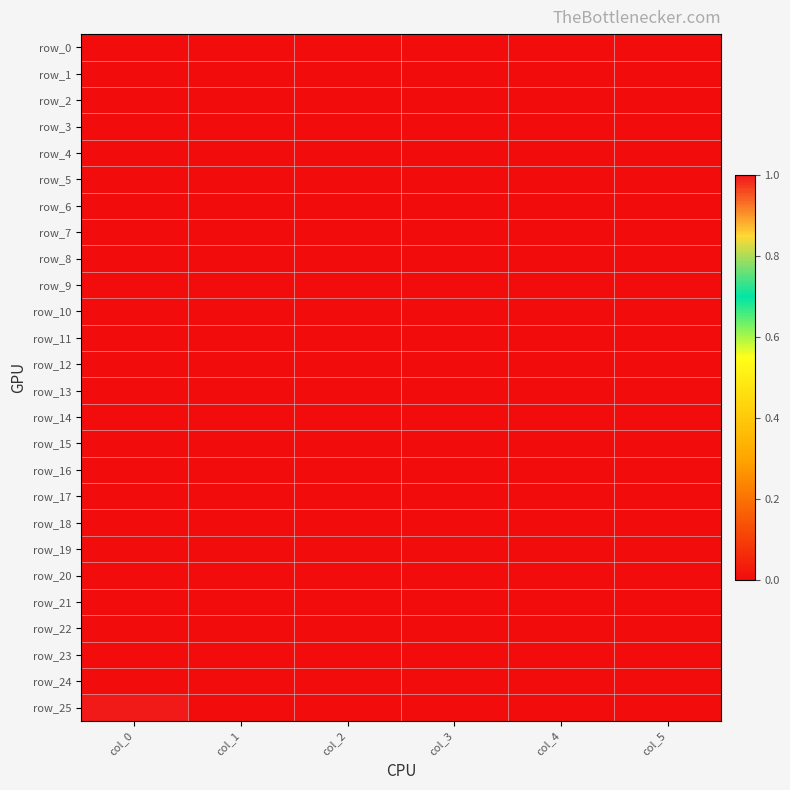

The row_25 series shows 0 at col_2. True or false?

True